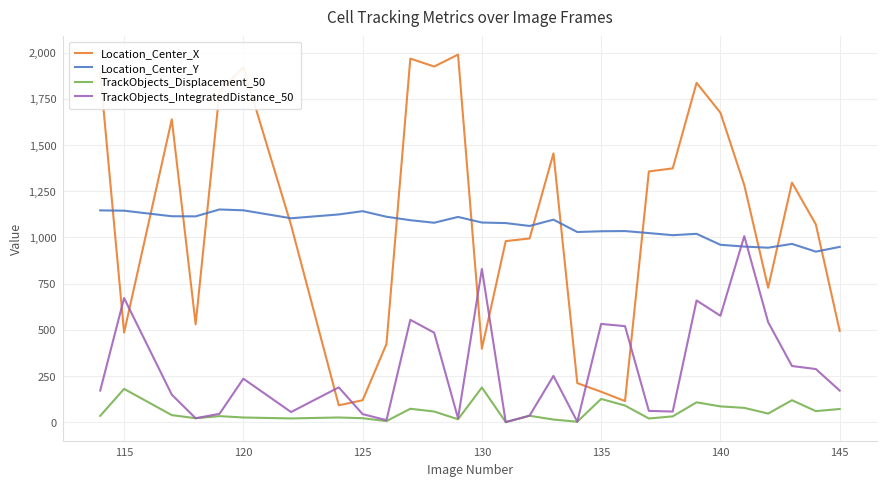

What is the maximum value shown in the chart?

1988.9